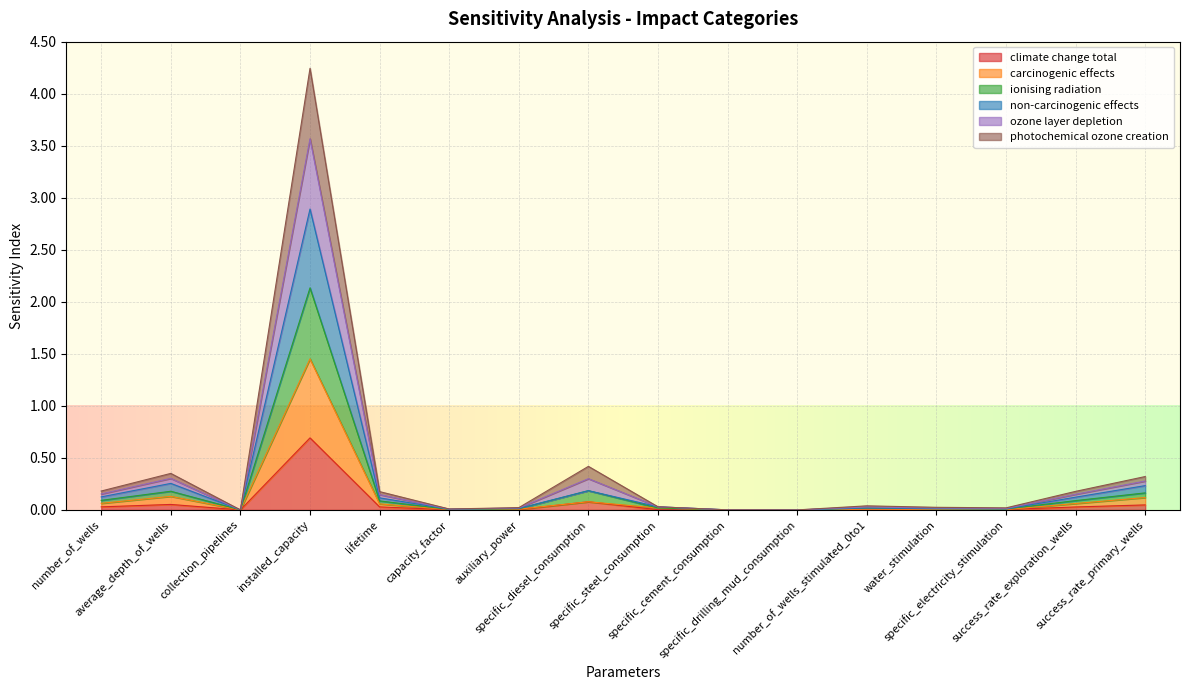

What is the maximum value for climate change total?

0.7